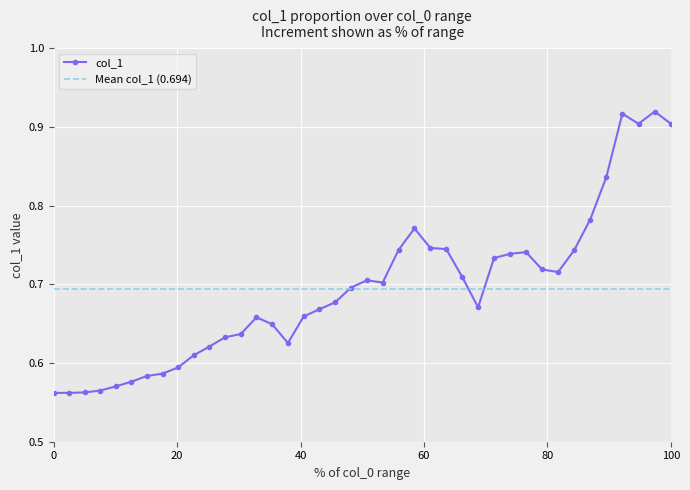

True or false: col_1 has more than 0 interior local peaks.

True